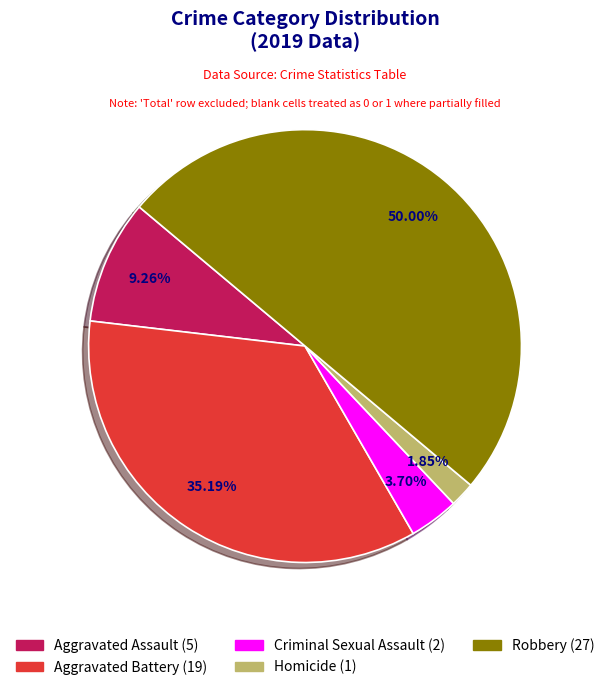

How many slices are in this pie chart?

5